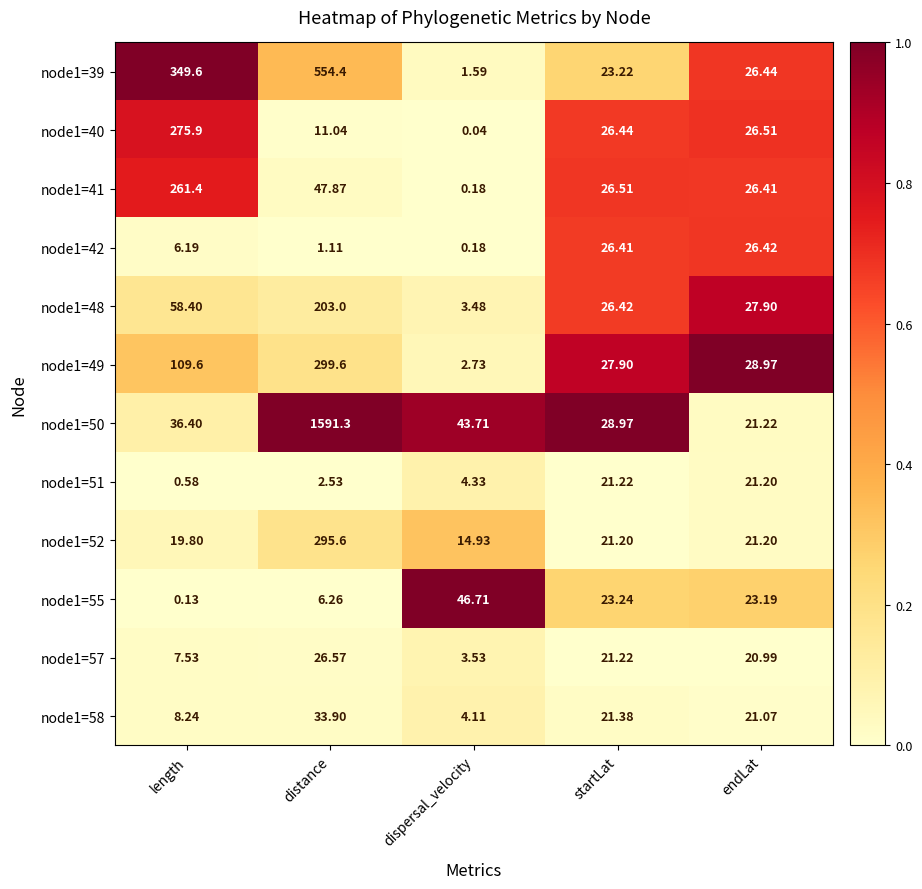

How many data points does each series have?

5